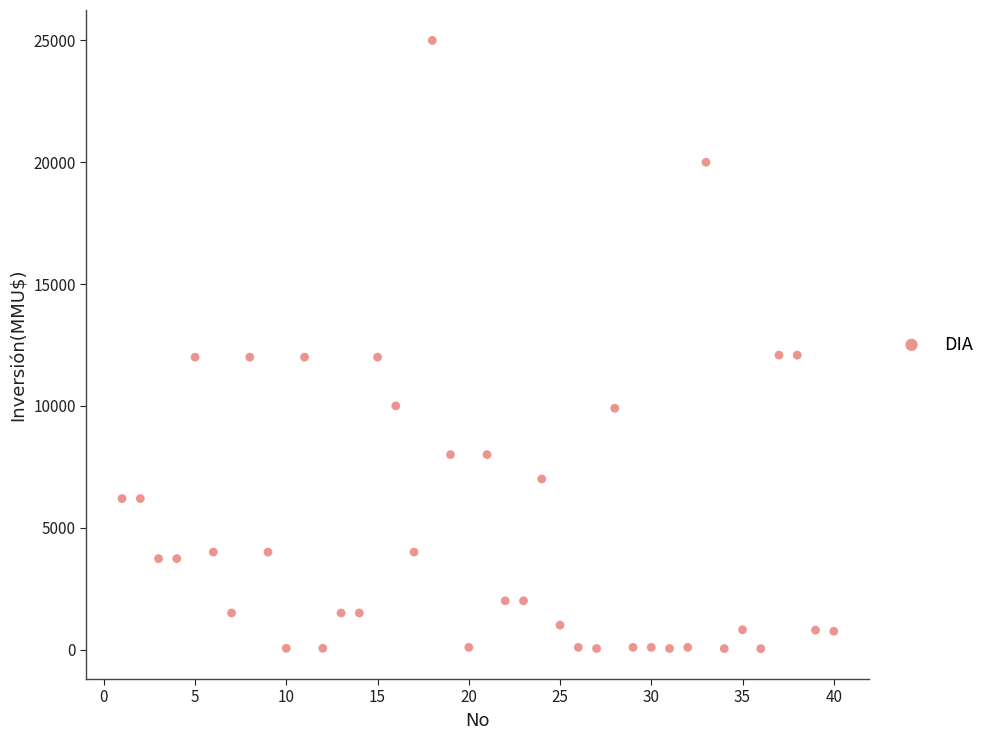

What is the range of X values (max minus min)?

39